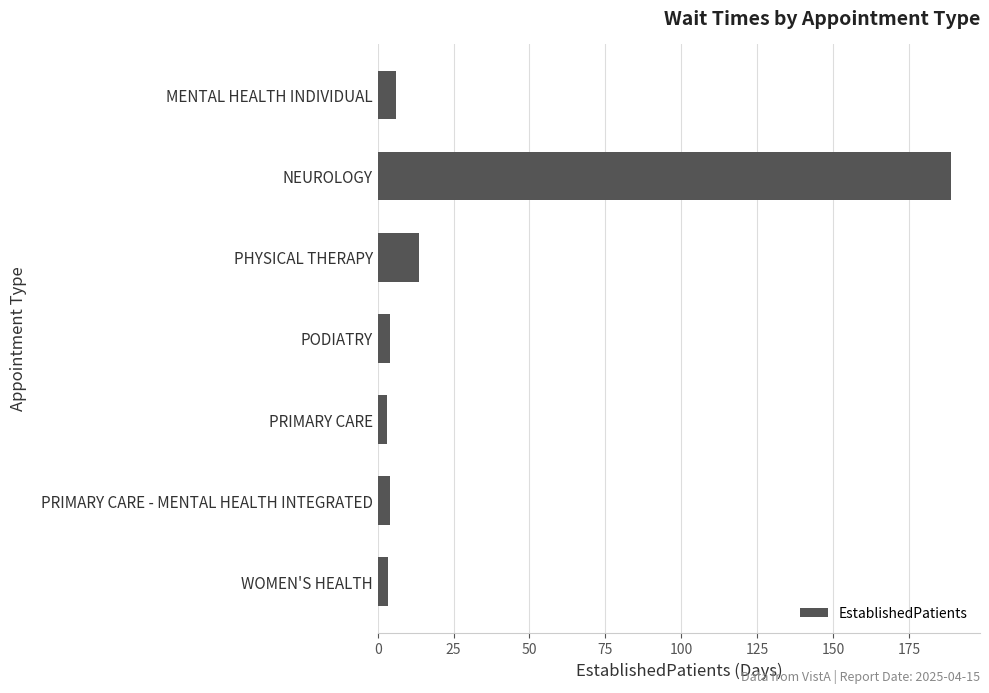

Count the number of categories in the chart.

7